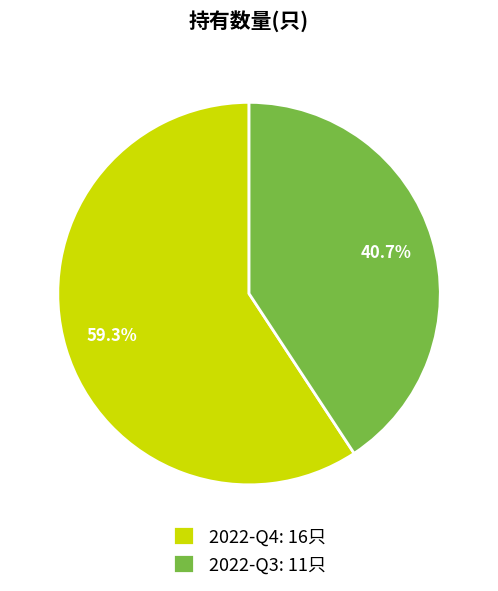

True or false: 2022-Q4 accounts for 66% of the total.

False